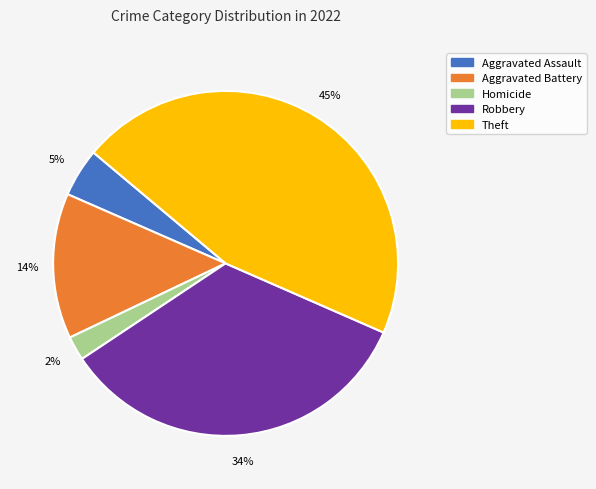

How many slices are in this pie chart?

5